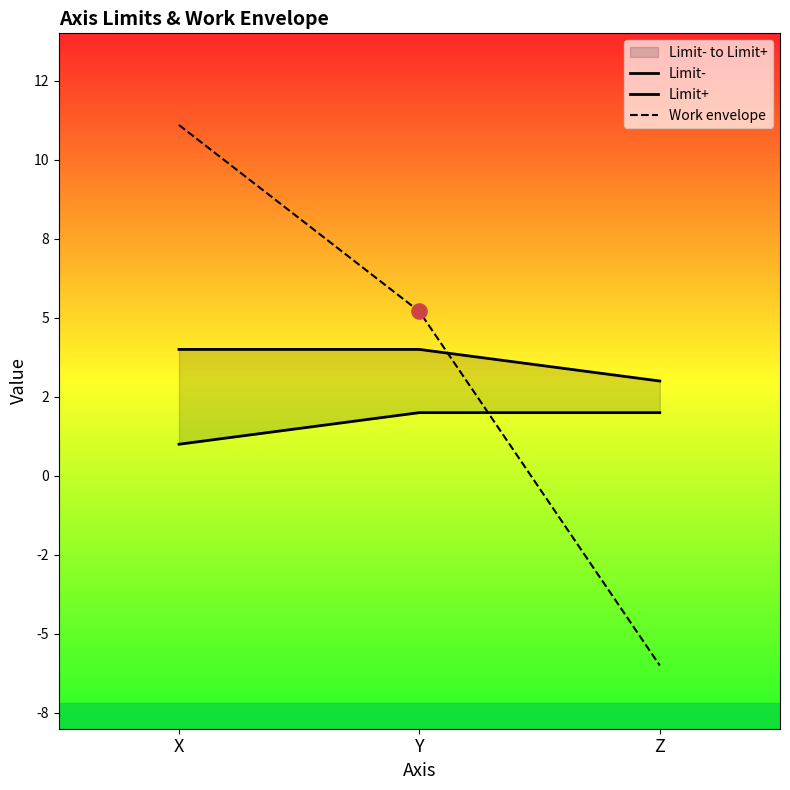

Which series has the widest spread of Y values?

Work envelope